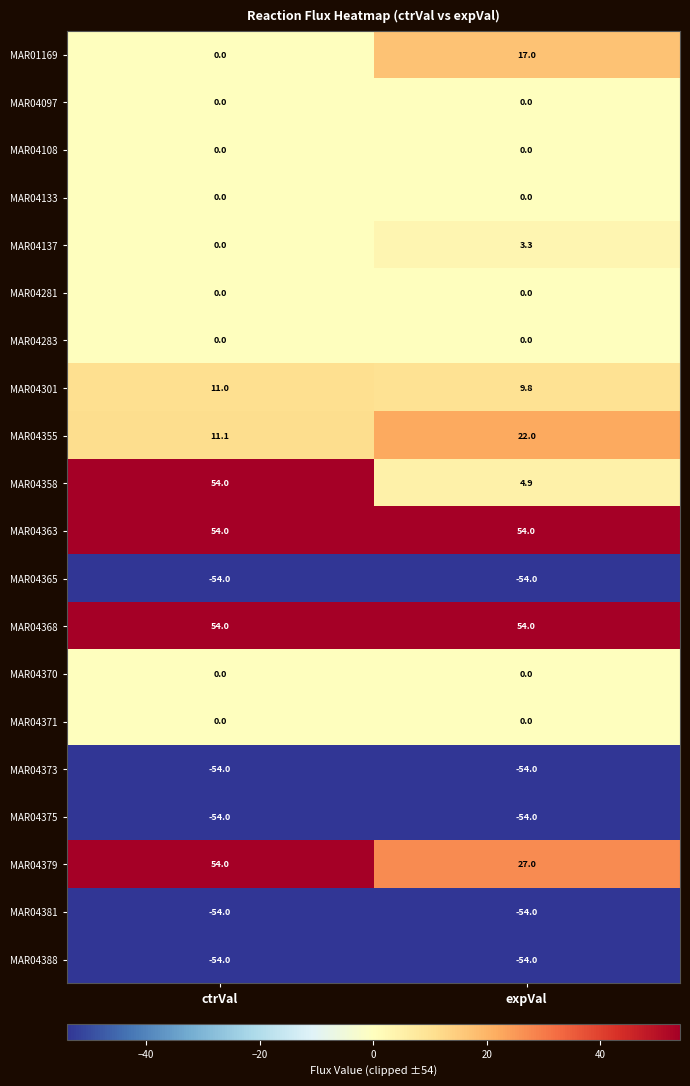

What is the smallest value displayed?

-54.0